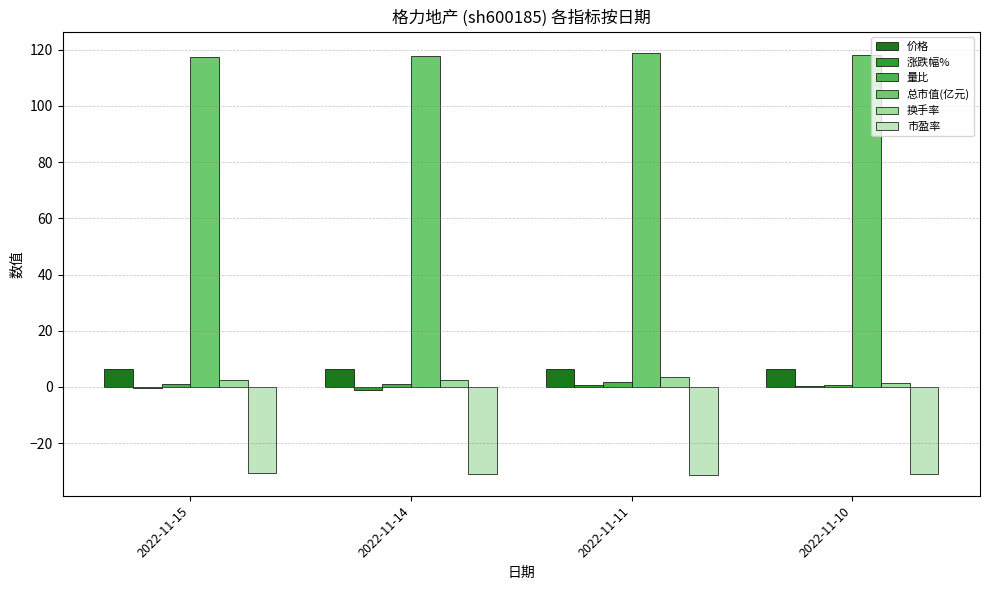

Is it true that 总市值(亿元) equals 43.3 at 2022-11-15?

False